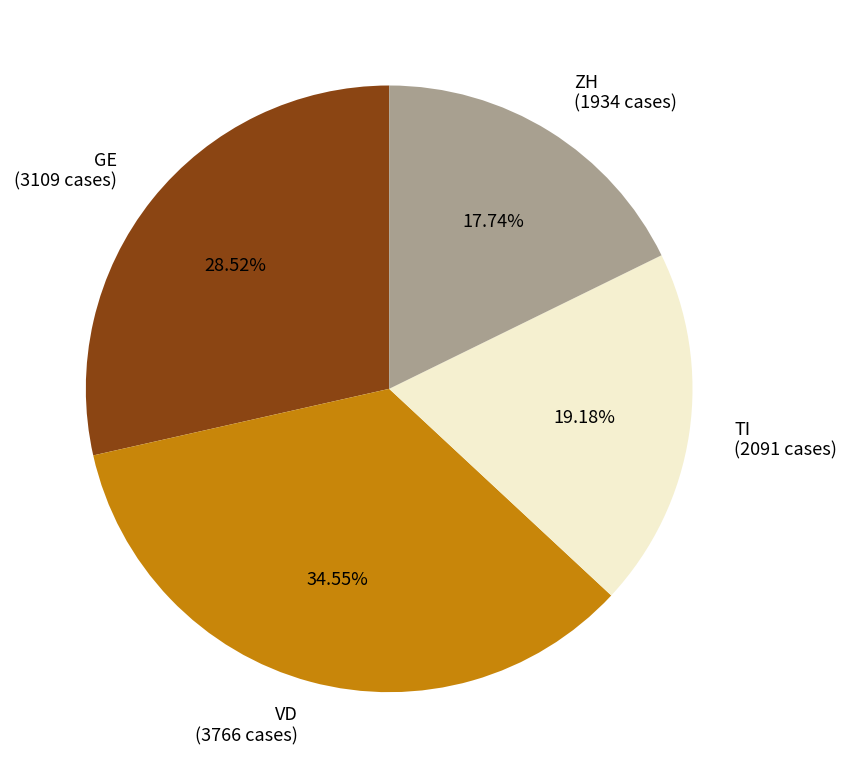

How many segments does this pie chart have?

4